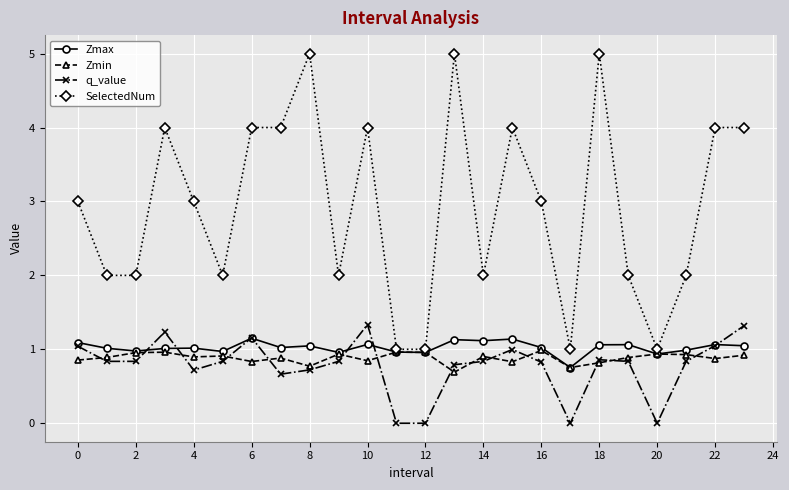

What is the value of the Zmin point at the 16th from the left?

0.8